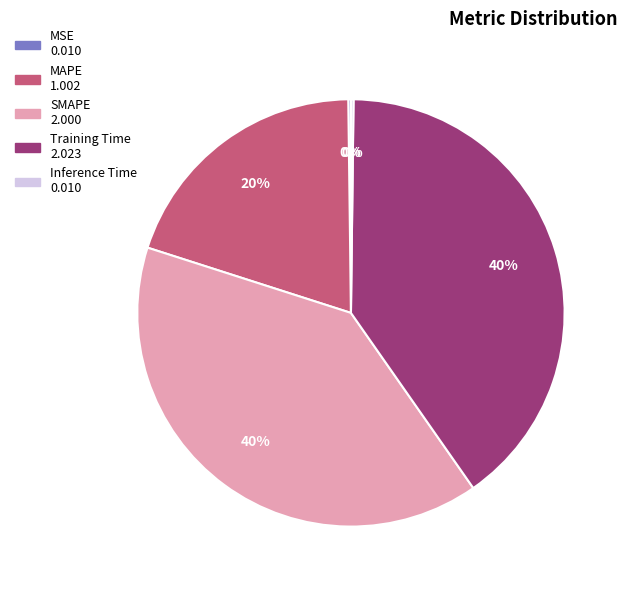

To the nearest percent, what percentage of the pie is MAPE?

20%